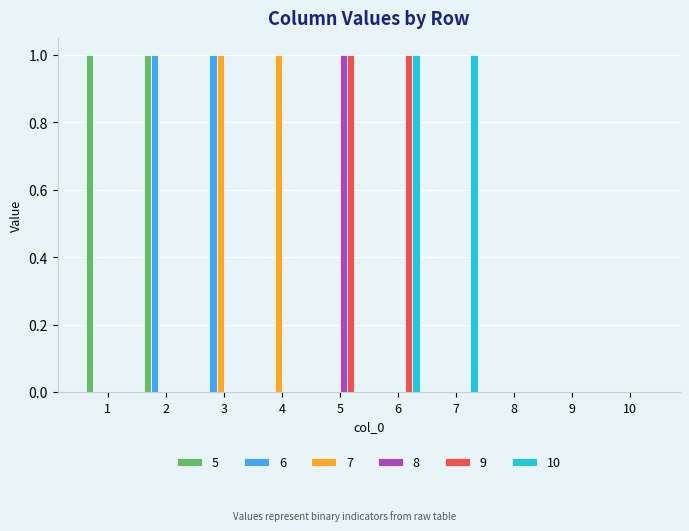

True or false: 7 has a value of 0 at 10.

True